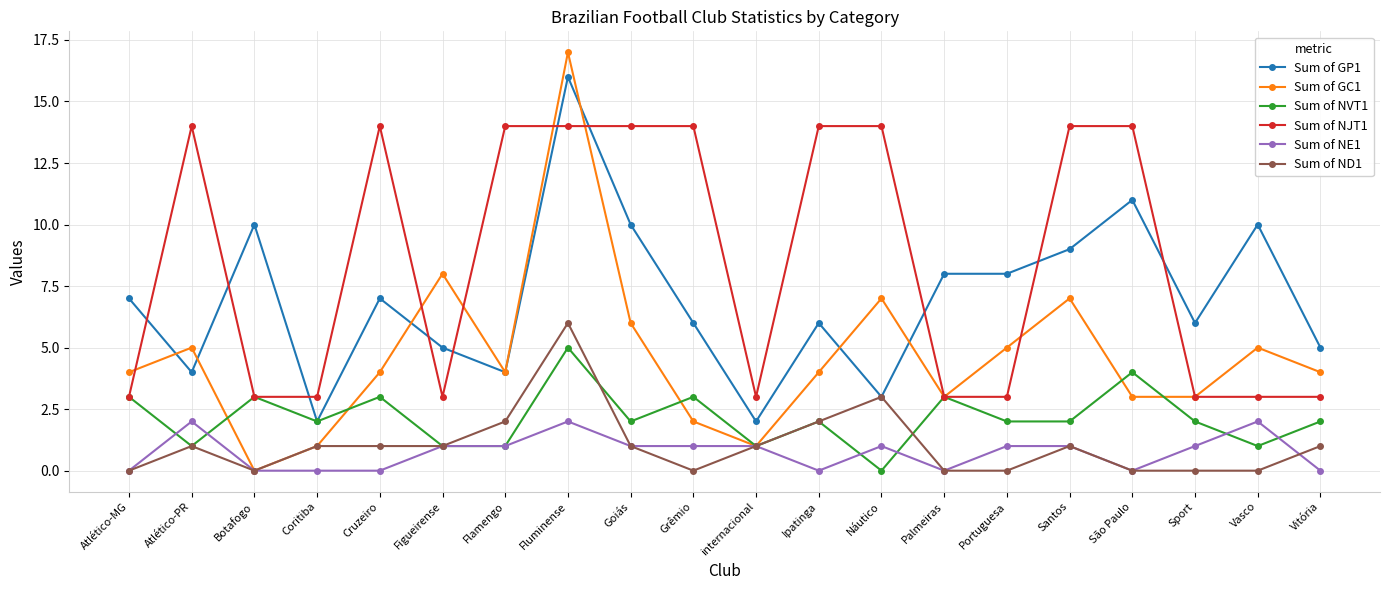

List the series in order of their peak value, highest first.

Sum of GC1, Sum of GP1, Sum of NJT1, Sum of ND1, Sum of NVT1, Sum of NE1